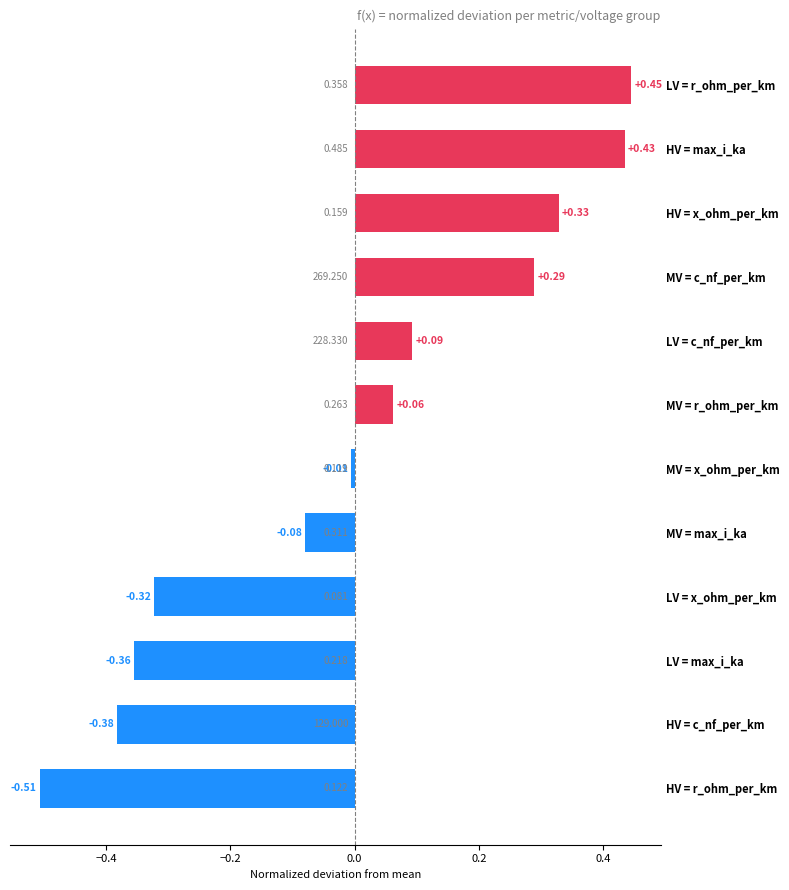

Where is the data nearest to the value 0?

MV = x_ohm_per_km